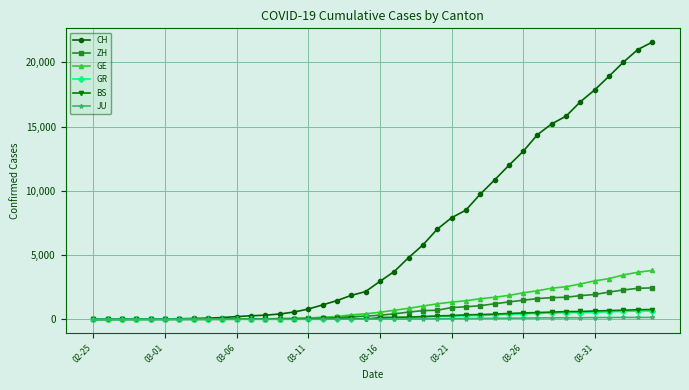

Which series has the widest spread of values?

CH